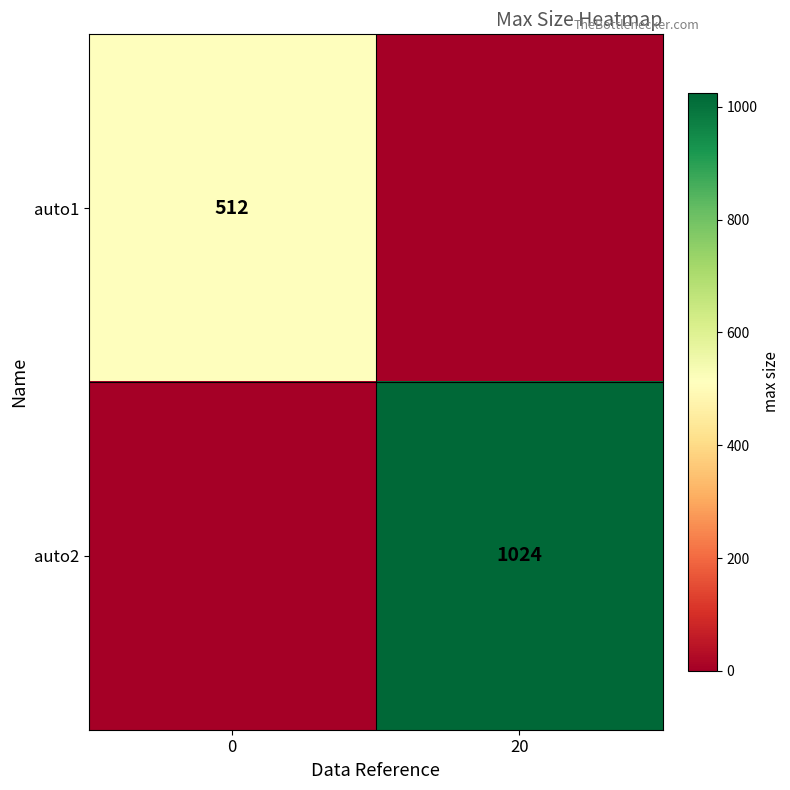

Is the value of auto1 at 0 greater than the value of auto2 at 20?

No